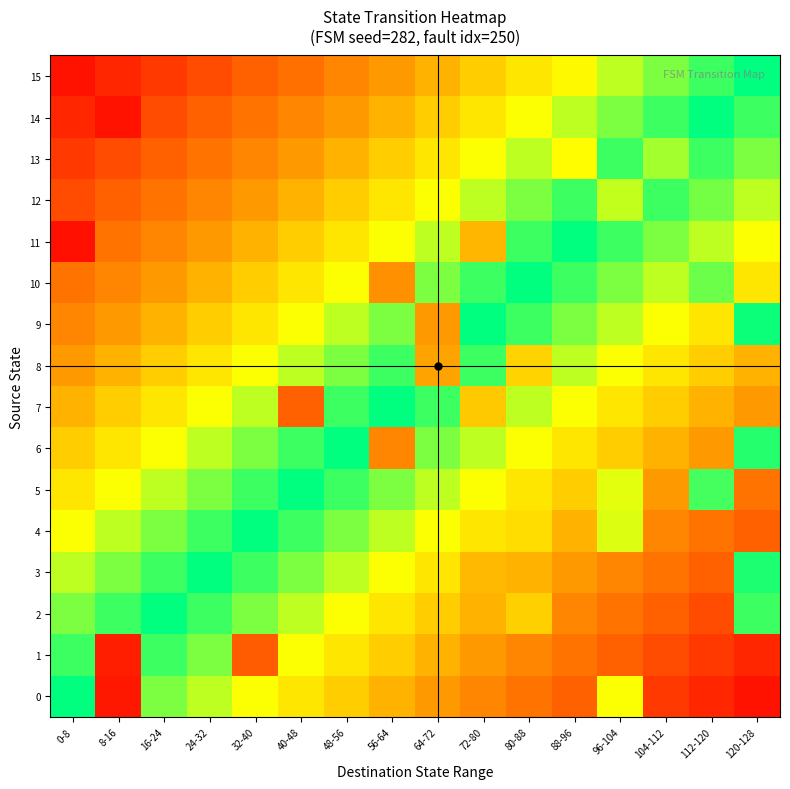

What is the difference between the highest and lowest values at 72-80?

72